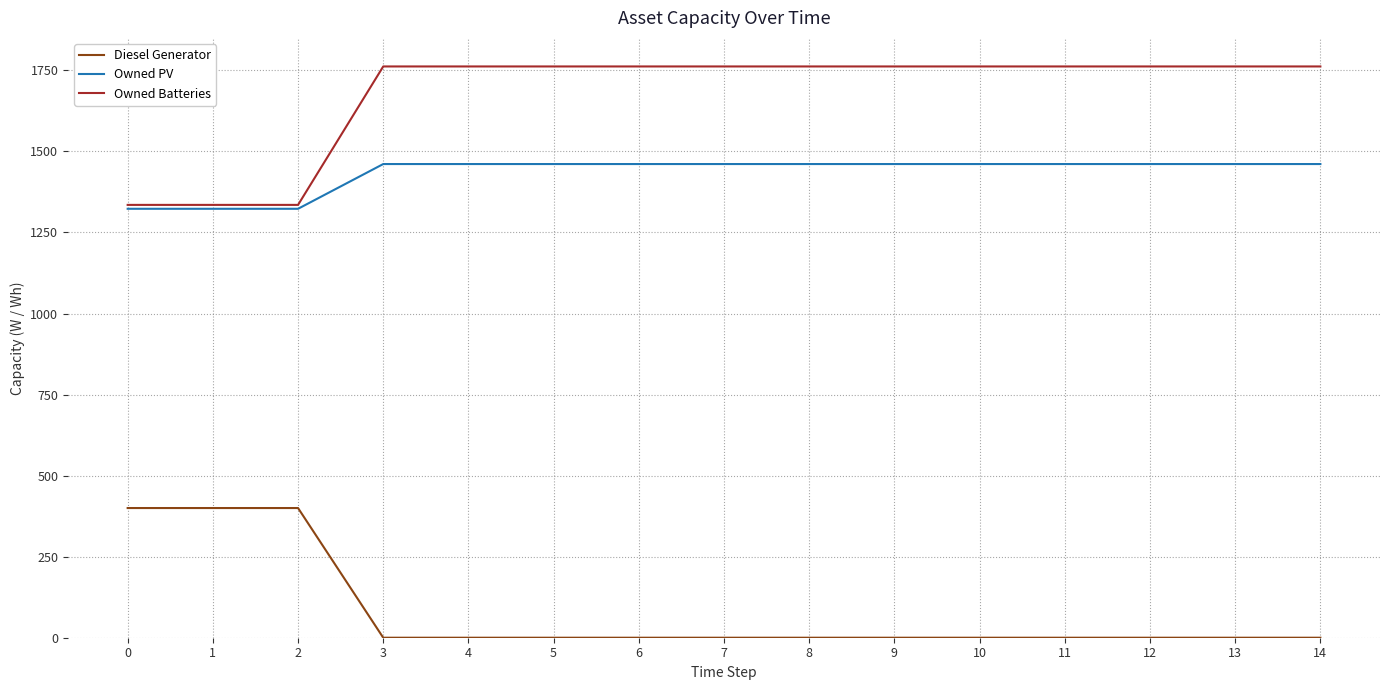

Rank the series by their average value, from highest to lowest.

Owned Batteries, Owned PV, Diesel Generator